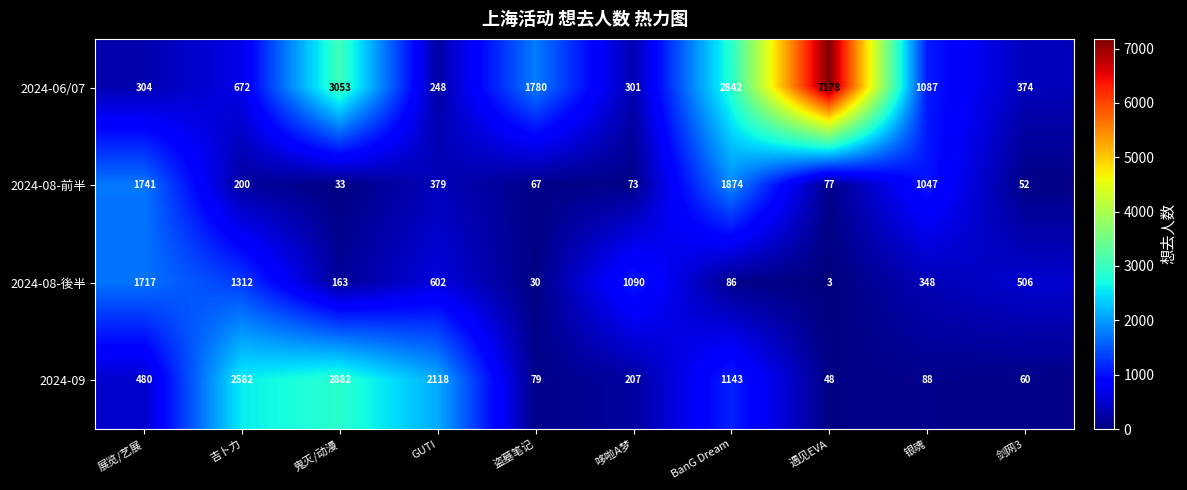

At which label does 2024-09 reach its minimum?

遇见EVA